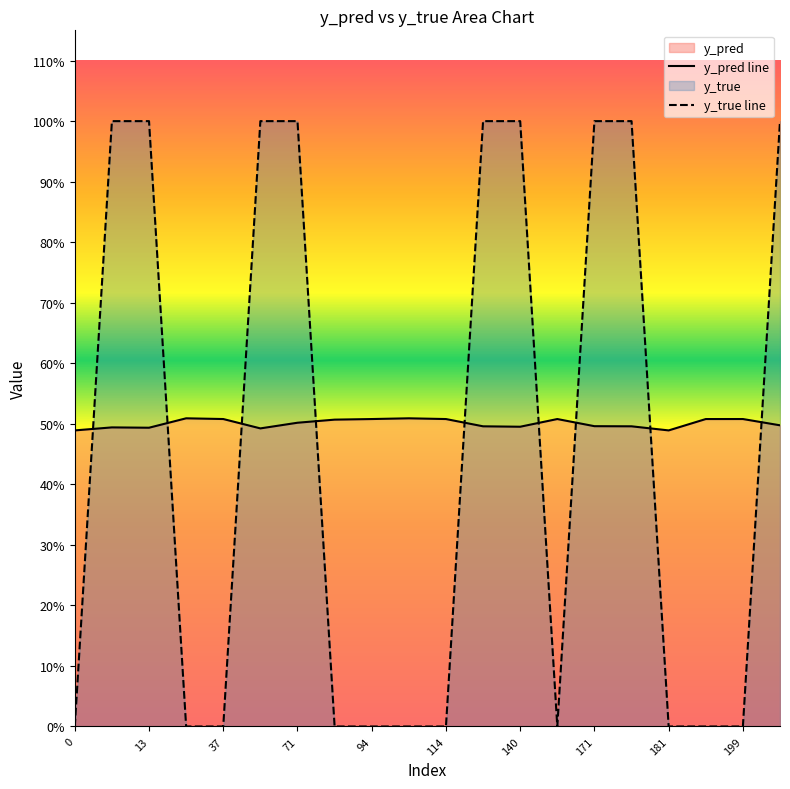

How many lines are shown in the chart?

2